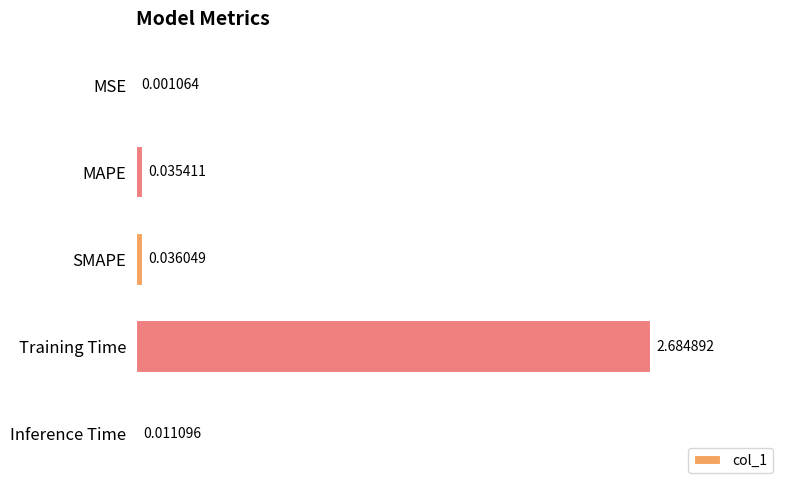

What is the sum of all values?

2.8